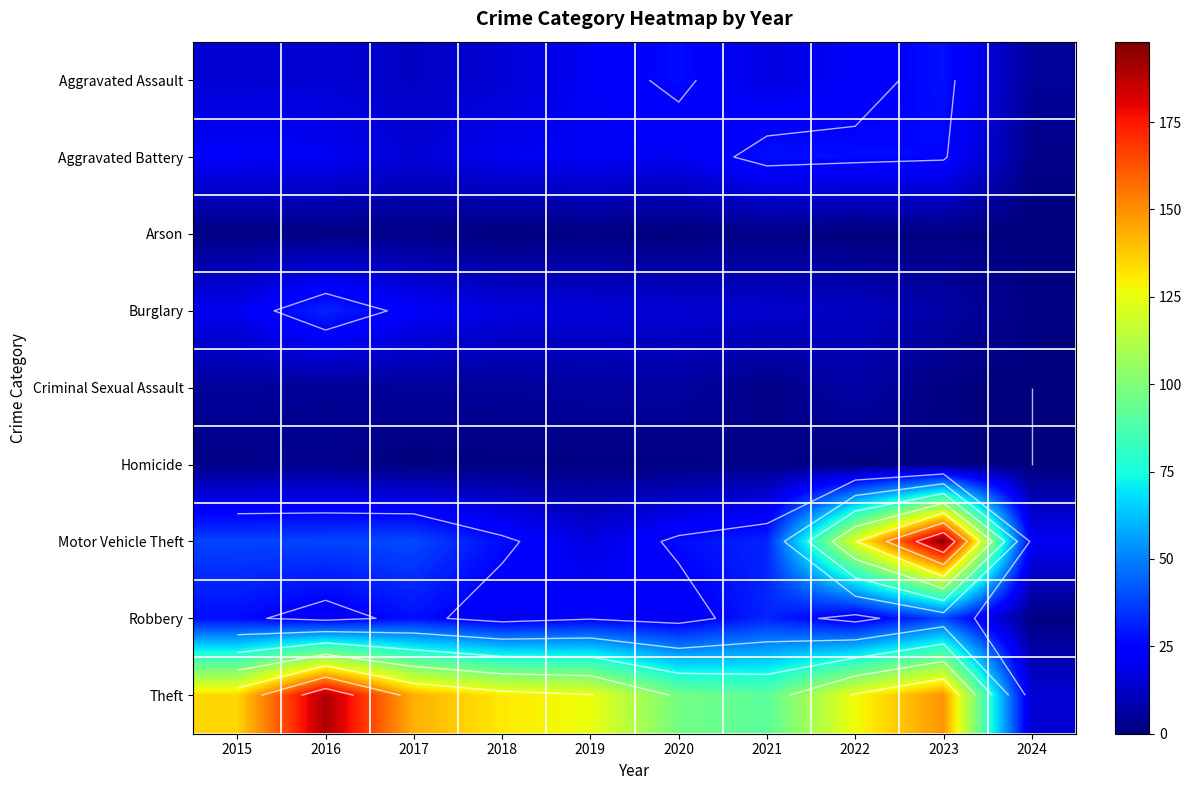

What is the difference between the maximum and minimum values in the Theft series?

175